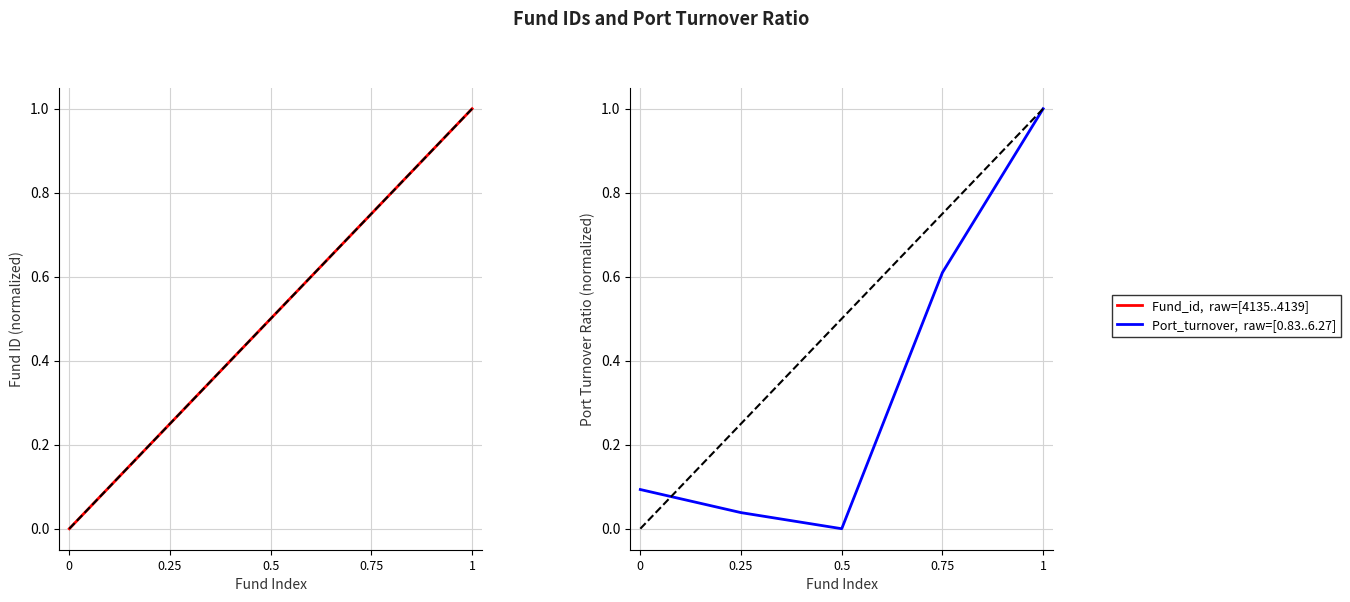

True or false: Fund_id,  S_id=norm has more than 0 points higher than both neighbors.

False